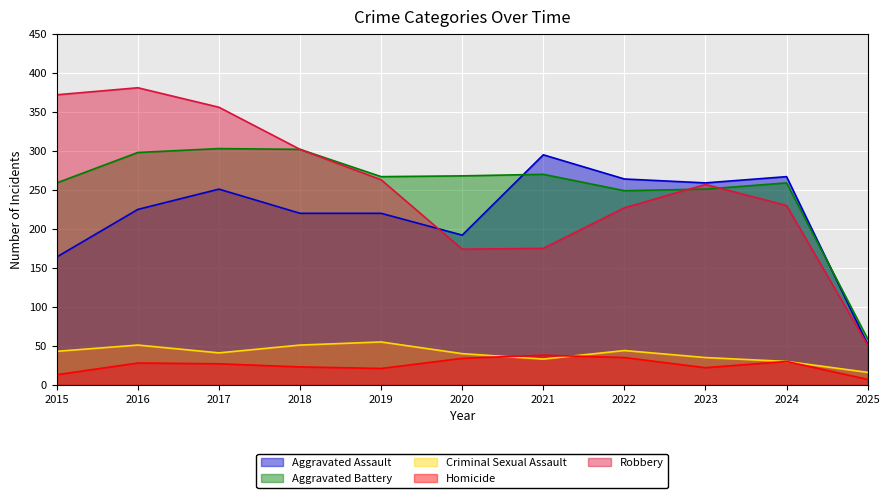

Is the value of Robbery at 2015 greater than the value of Criminal Sexual Assault at 2023?

Yes